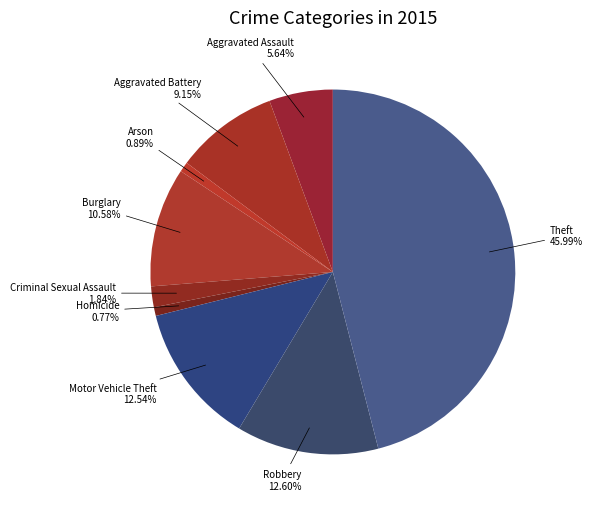

Which category has the biggest portion of the pie?

Theft